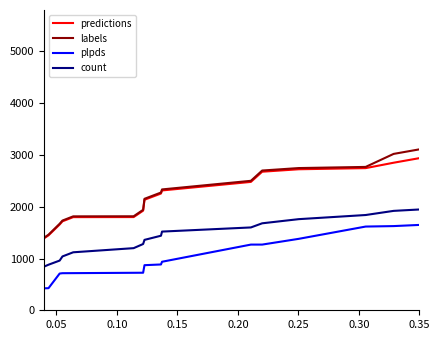

Which series has the widest spread of values?

labels